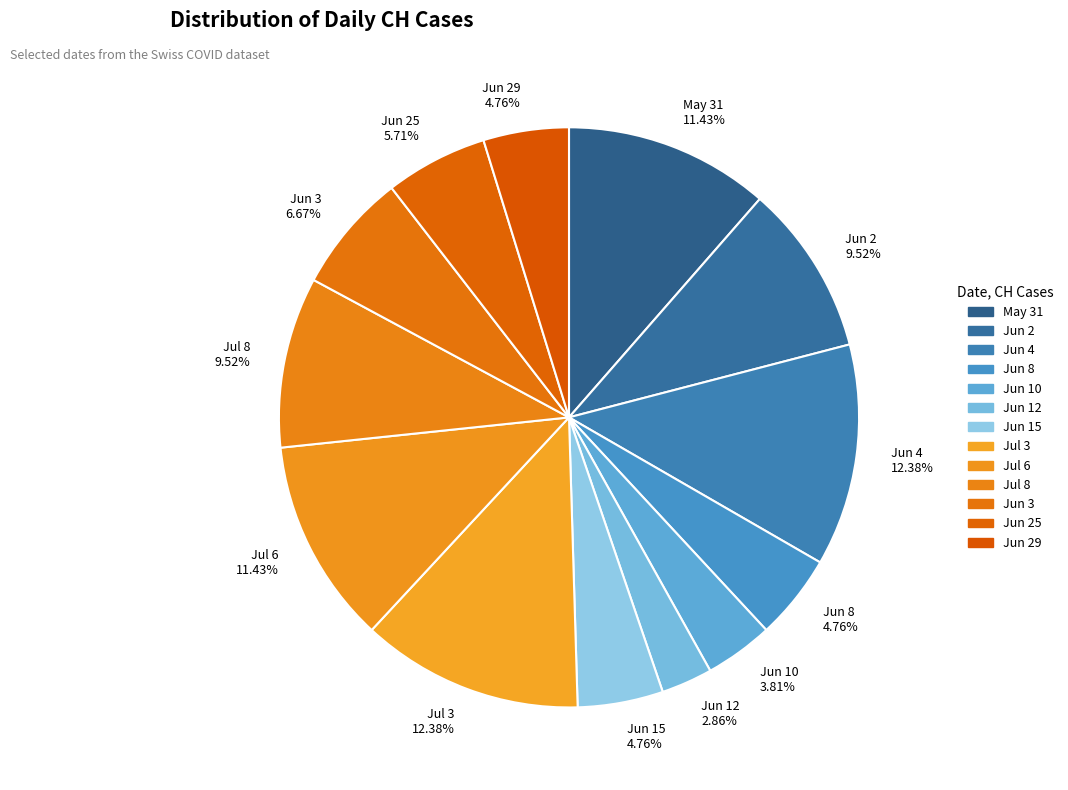

Which category has the smallest portion of the pie?

Jun 12